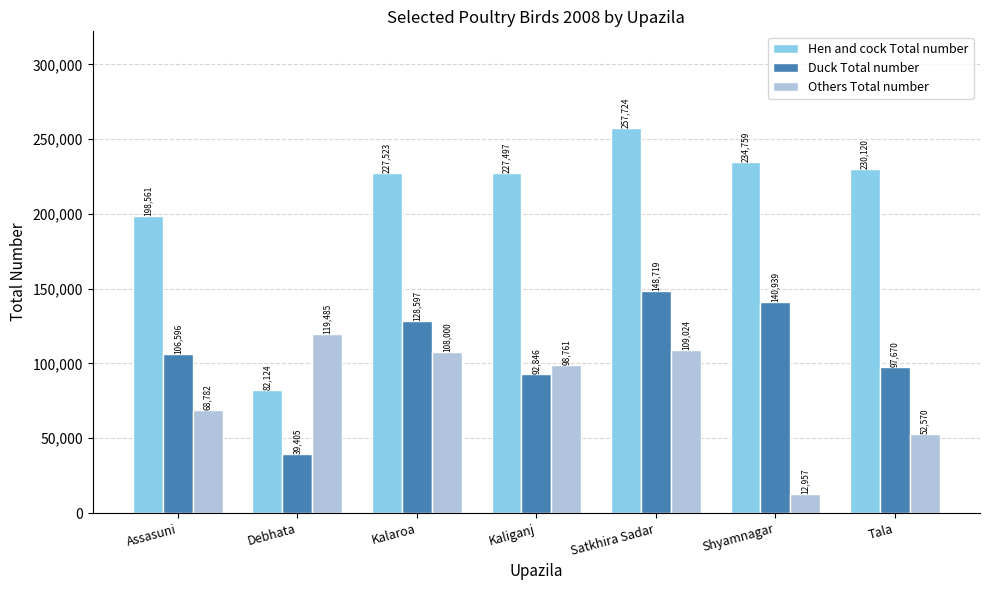

What is the value of the Others Total number bar at the 2nd from the left?

119485